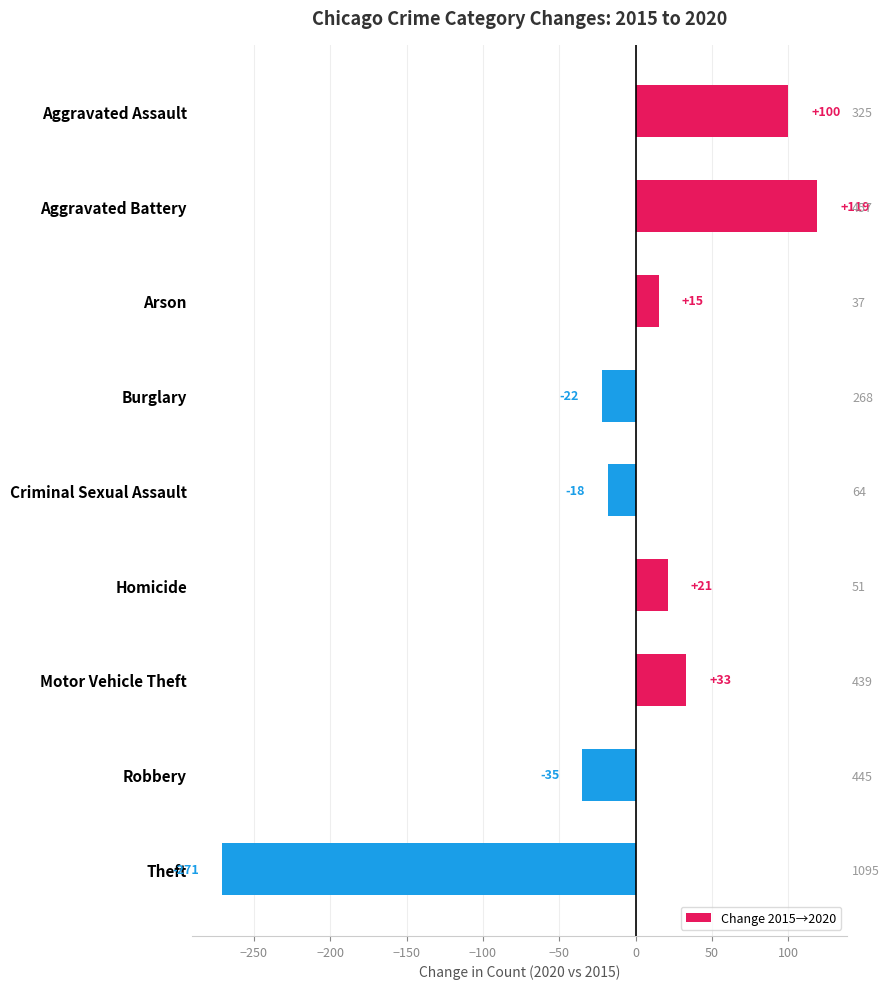

What position from the right is Burglary?

6